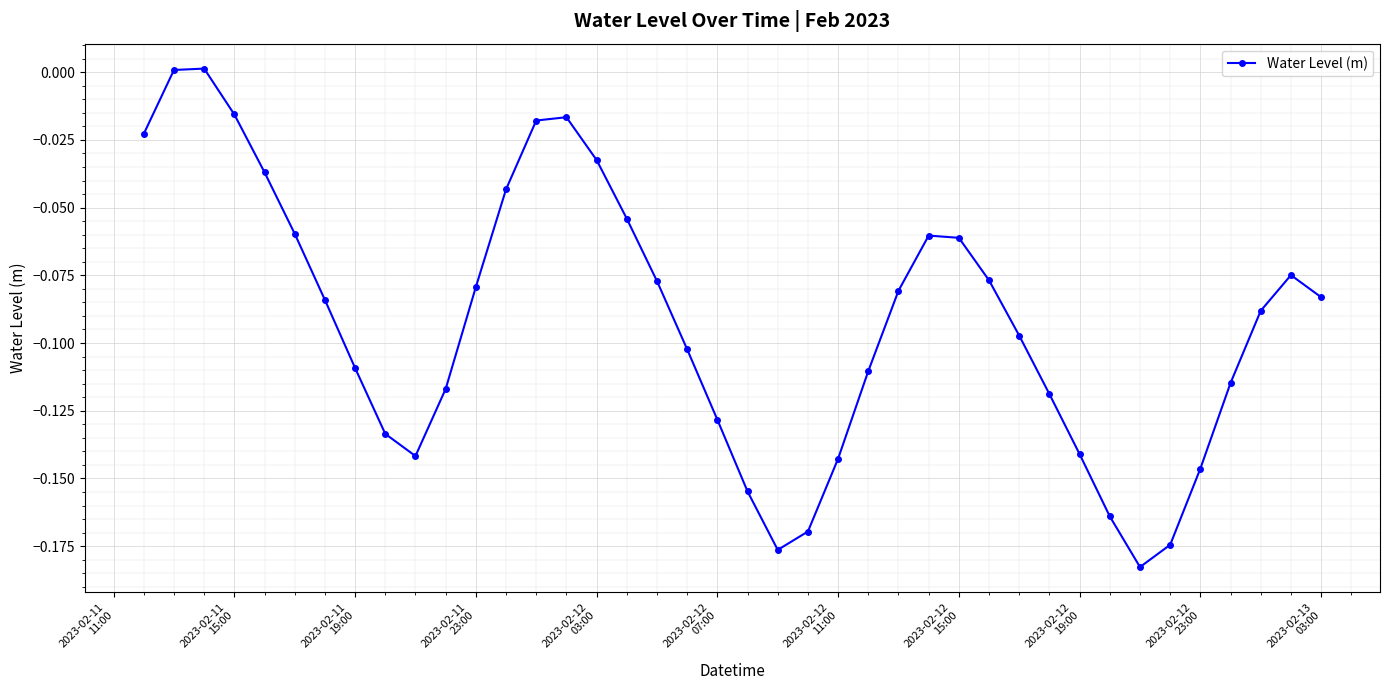

True or false: there are more than 2 points higher than both neighbors.

True